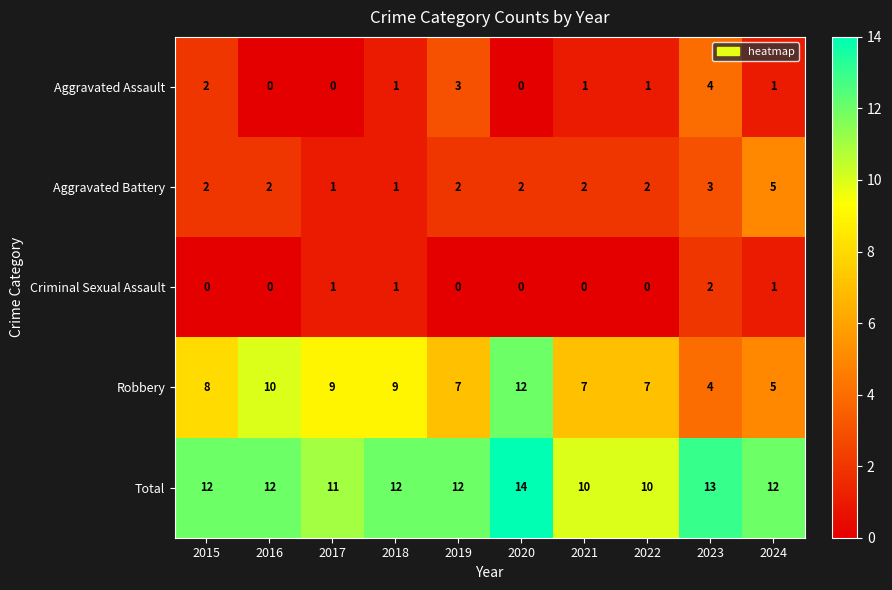

At which category does the chart reach its peak across all series?

2020